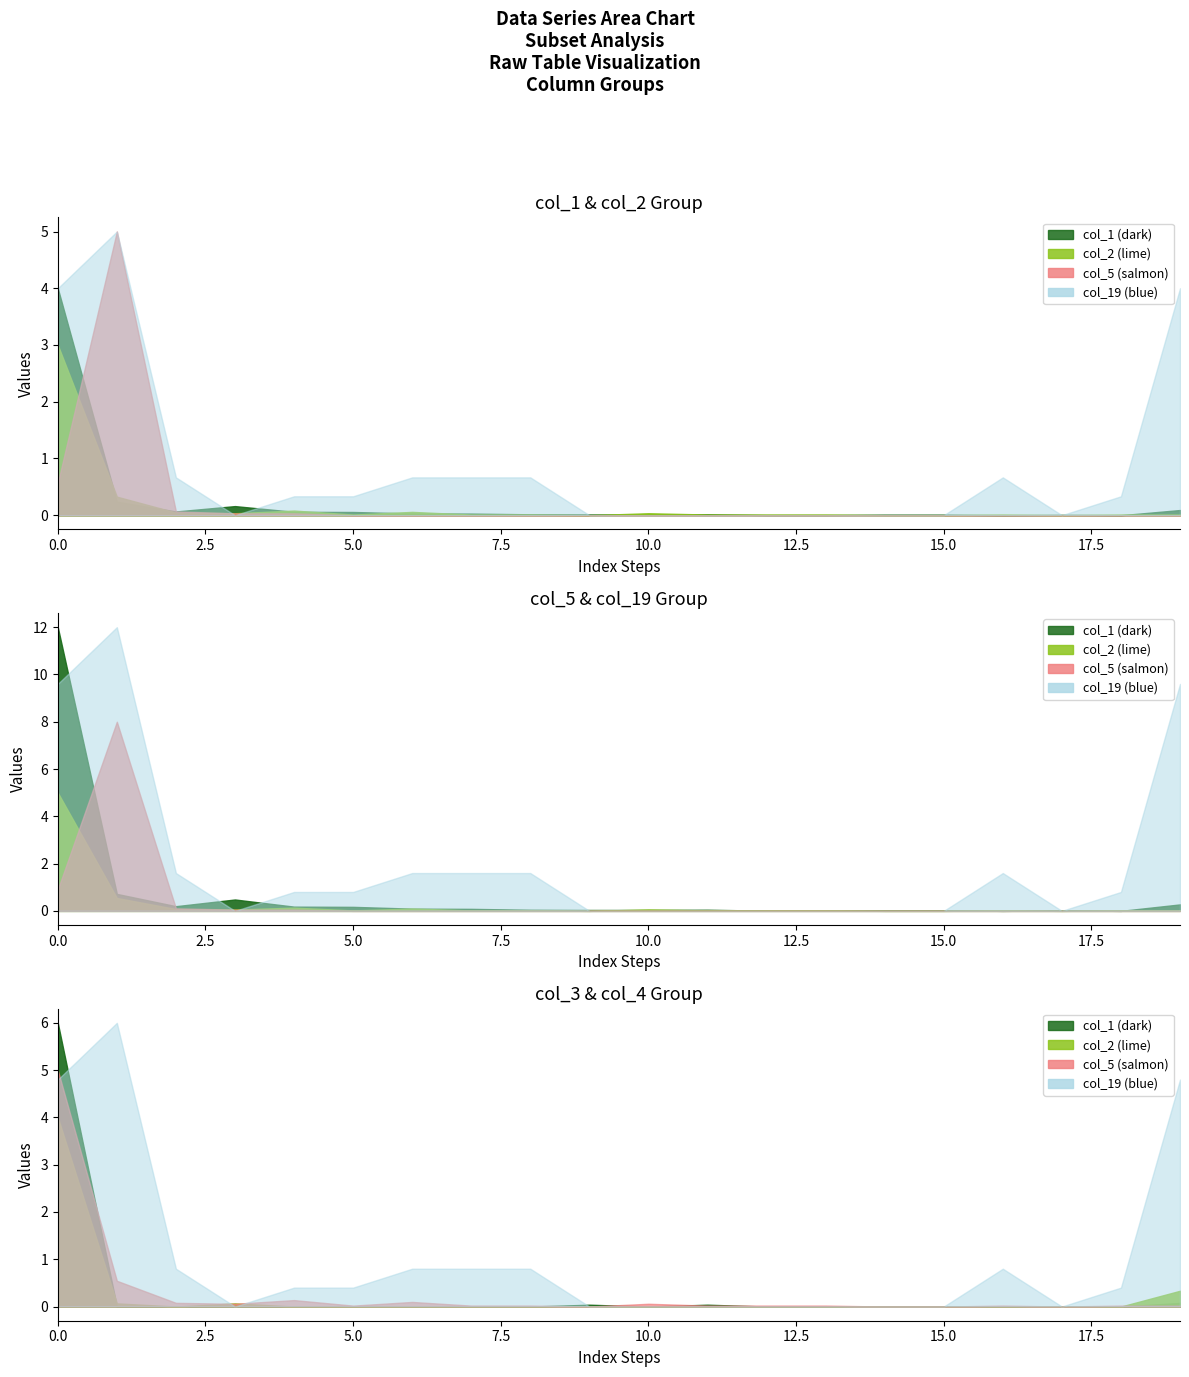

Between 9 and 14, which series saw the biggest shift?

col_1